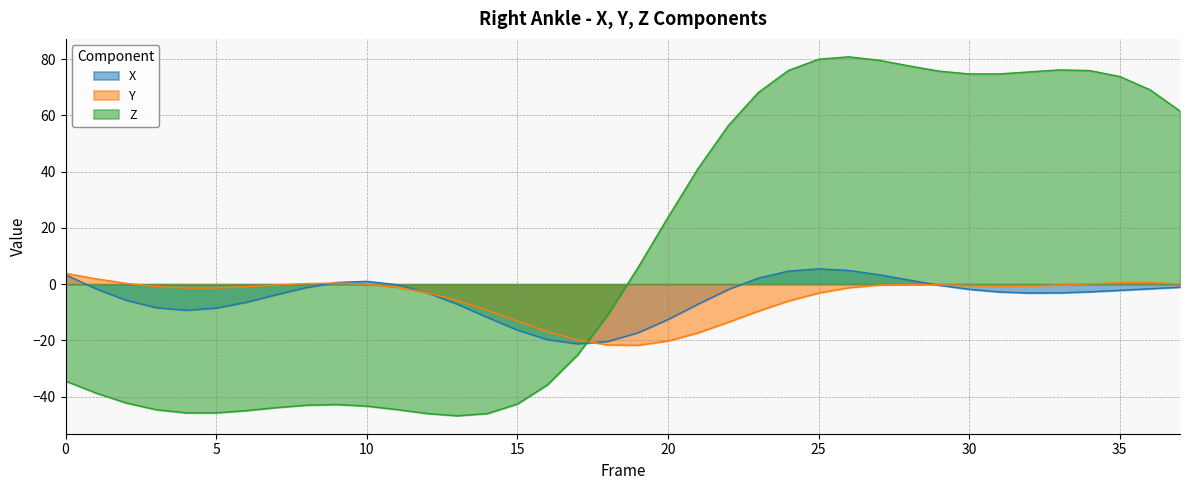

List the series in order of their peak value, highest first.

Z, X, Y